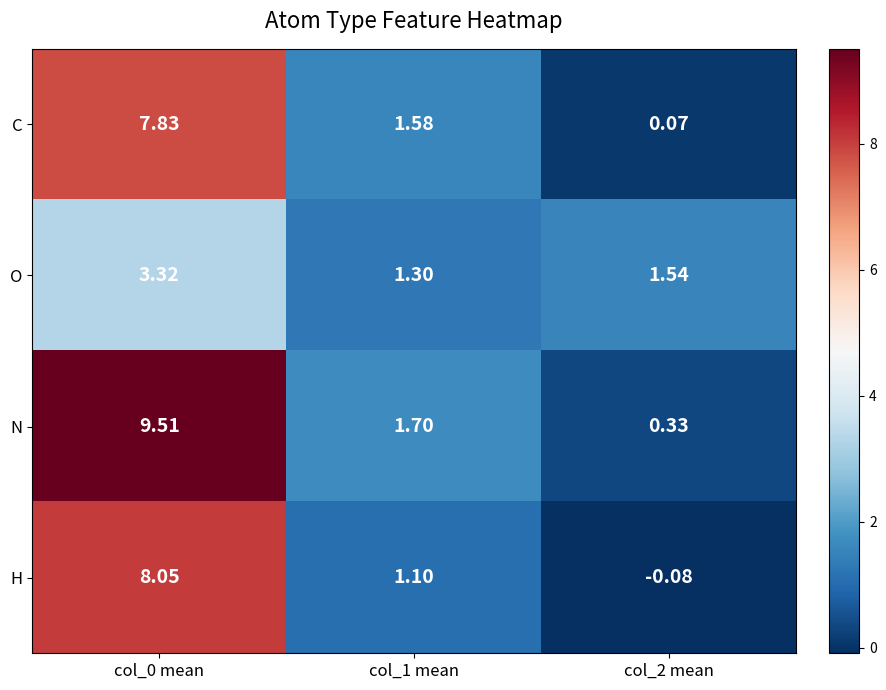

Rank the series by their maximum value, from highest to lowest.

N, H, C, O